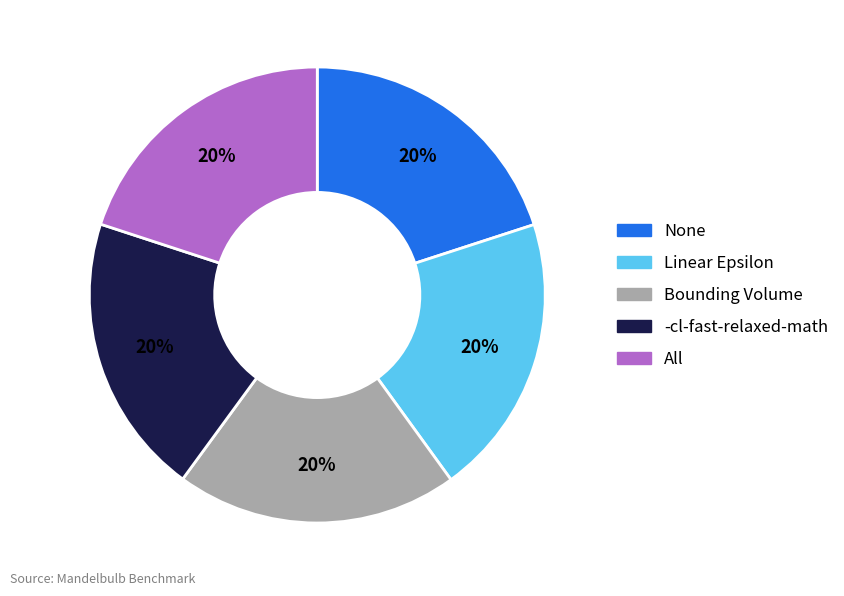

To the nearest percent, what percentage of the pie is Bounding Volume?

20%